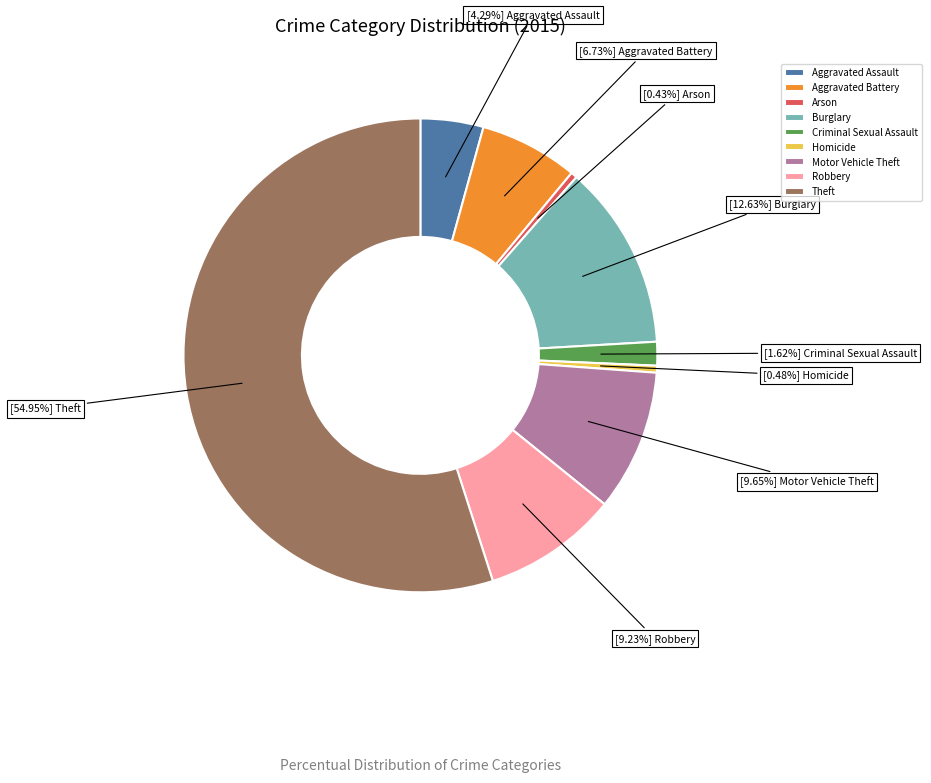

Which category accounts for the majority?

Theft